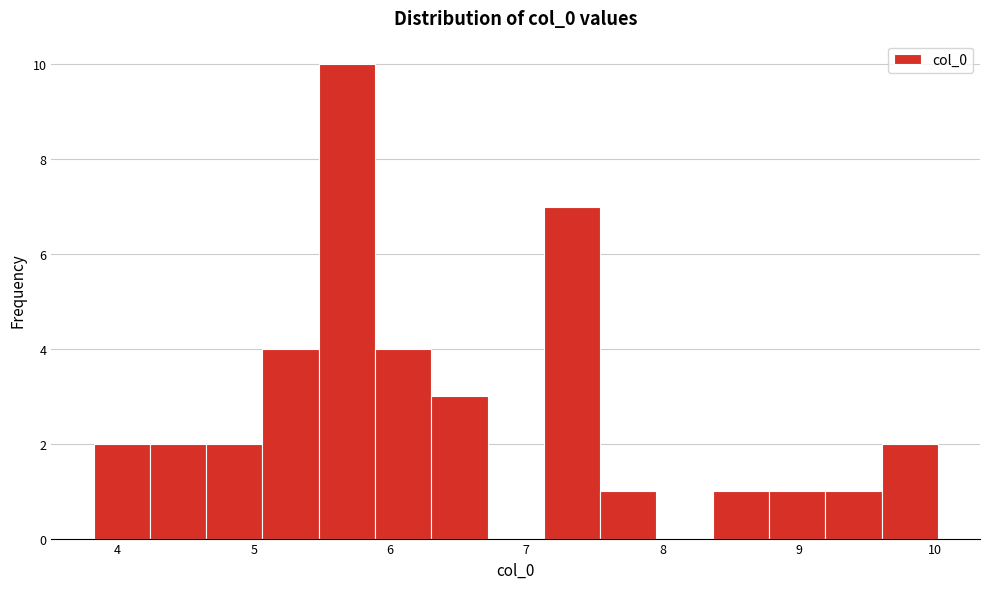

Reading left to right, list every bar in this chart as the range it spans on the x-axis followed by its height. Neither the bar edges nor the heights are printed on the chart, so give them approximately, as read against the axes.

3.8 to 4.2: 2
4.2 to 4.6: 2
4.6 to 5.1: 2
5.1 to 5.5: 4
5.5 to 5.9: 10
5.9 to 6.3: 4
6.3 to 6.7: 3
6.7 to 7.1: 0
7.1 to 7.5: 7
7.5 to 8.0: 1
8.0 to 8.4: 0
8.4 to 8.8: 1
8.8 to 9.2: 1
9.2 to 9.6: 1
9.6 to 10.0: 2